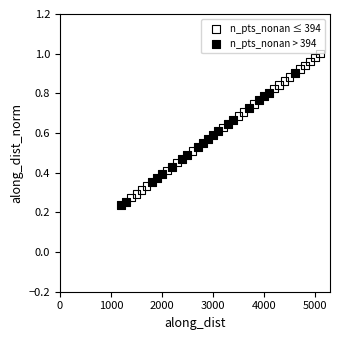

What are all the series names shown in the legend?

n_pts_nonan ≤ 394, n_pts_nonan > 394